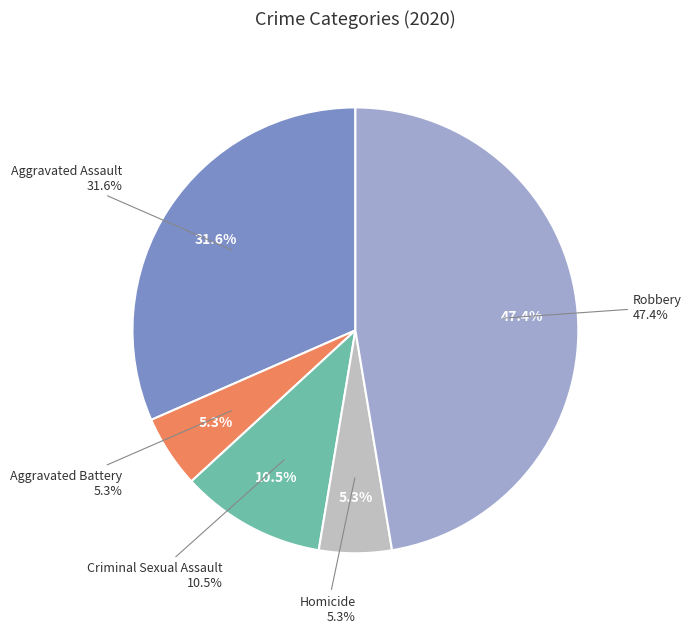

What is the change in value from Aggravated Assault to Aggravated Battery?

-5